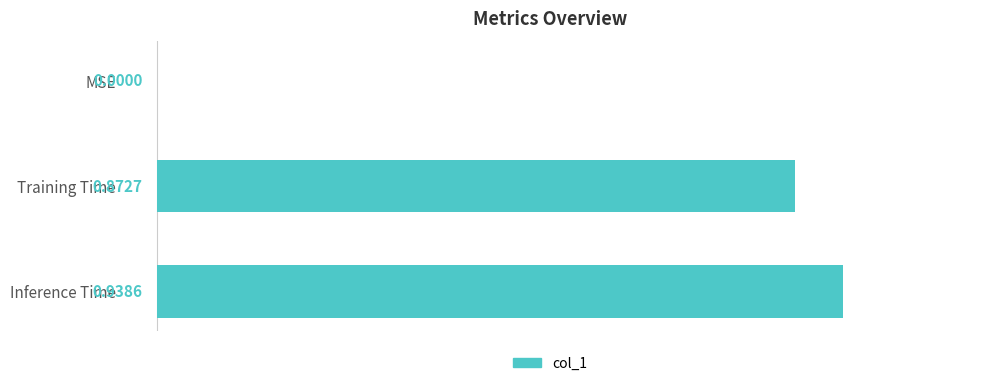

Where is the data nearest to the value 0?

MSE